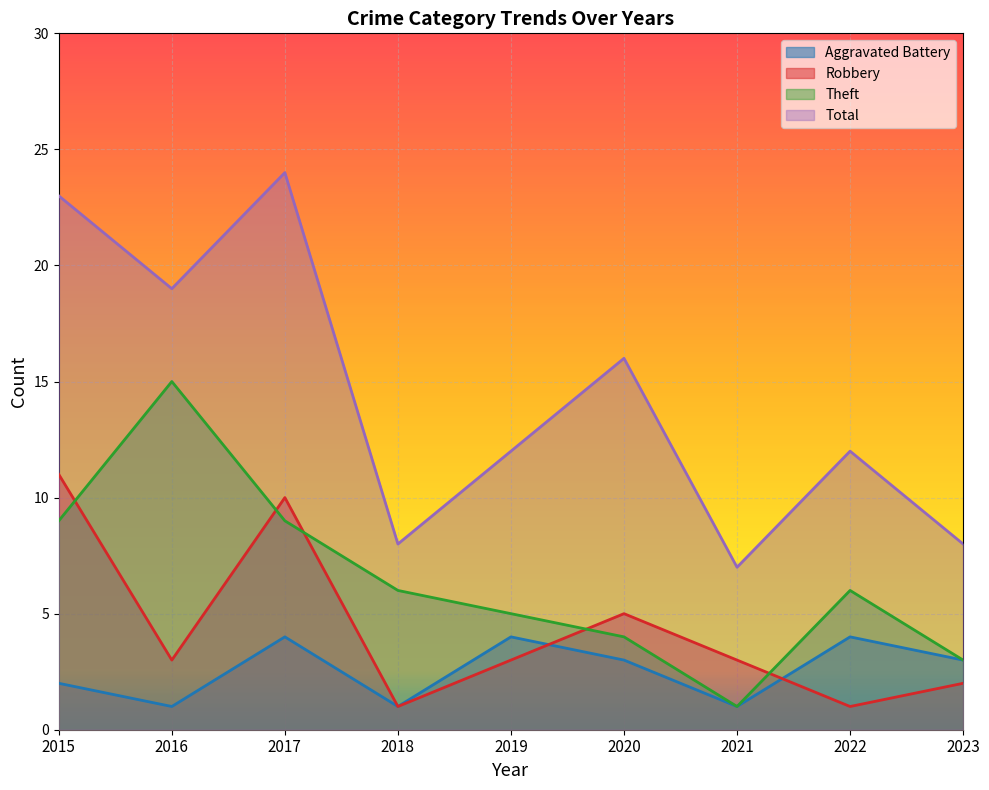

Which series has the widest spread of values?

Total